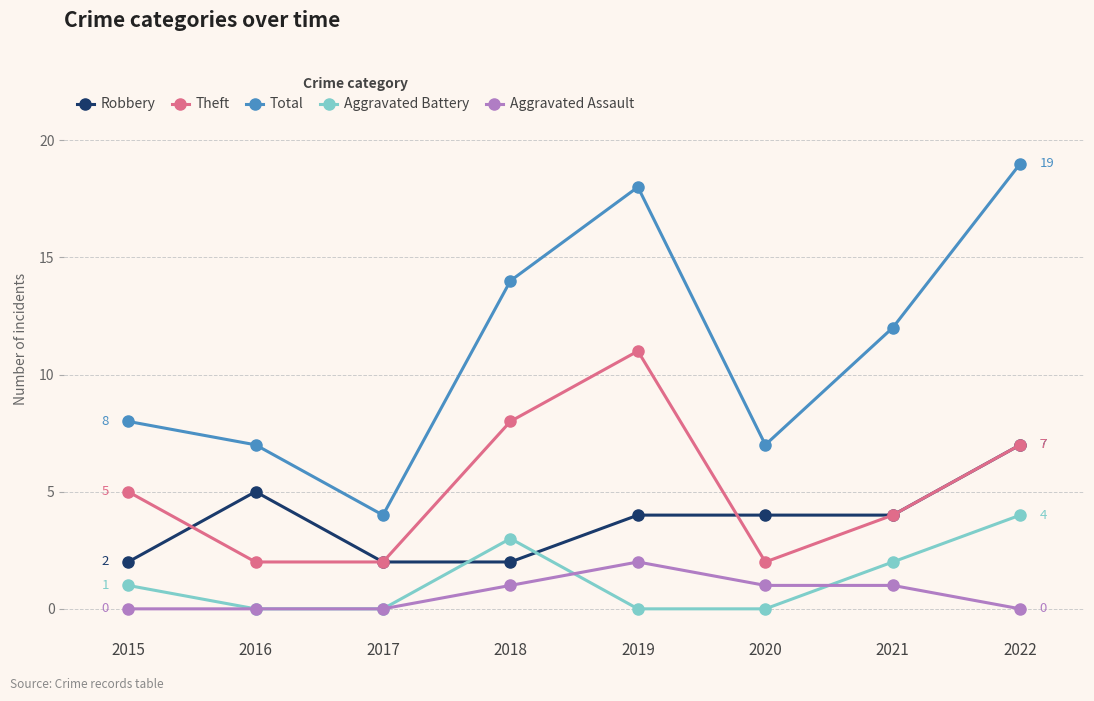

Where is the first local maximum for Robbery?

2016